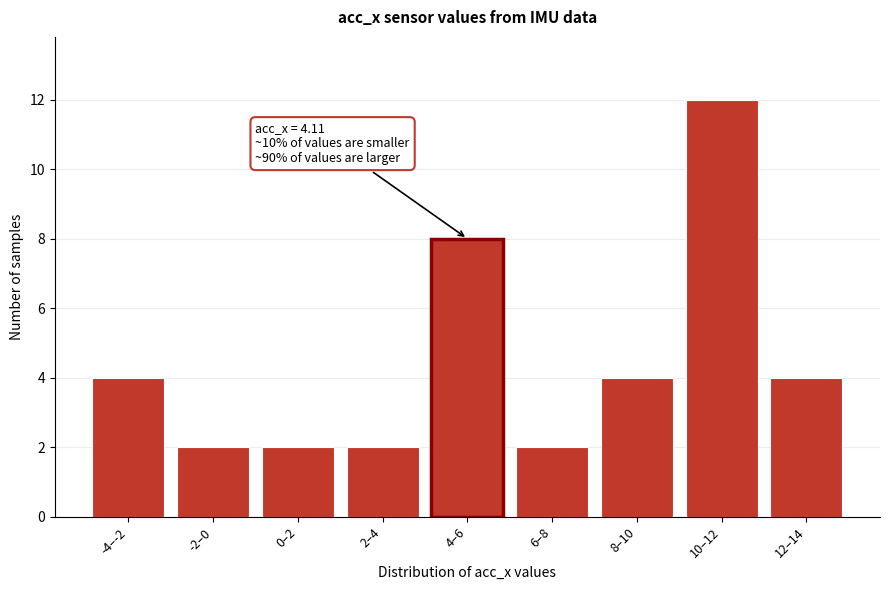

Reading left to right, what are all the values shown in this chart?

4	2	2	2	8	2	4	12	4